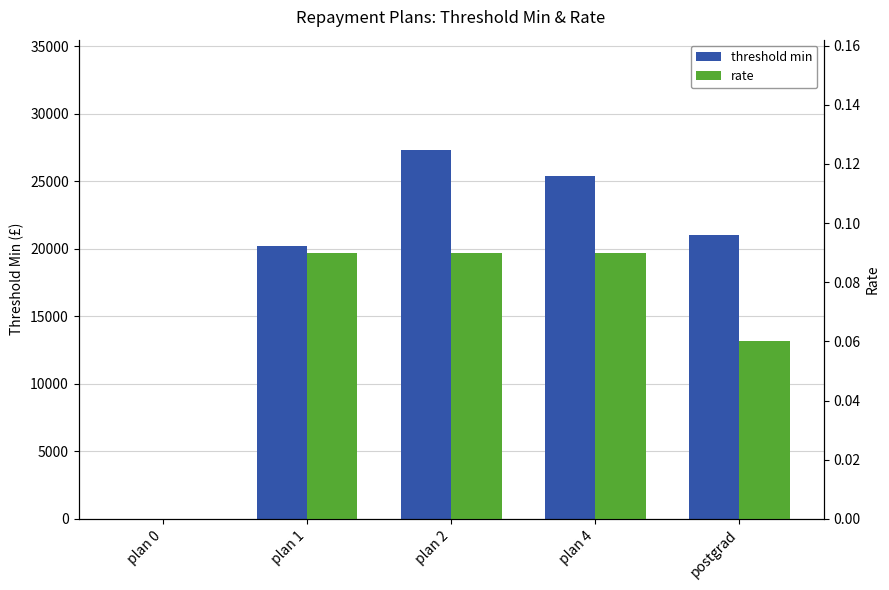

What is the value of the threshold min bar at the 2nd from the left?

20184.0